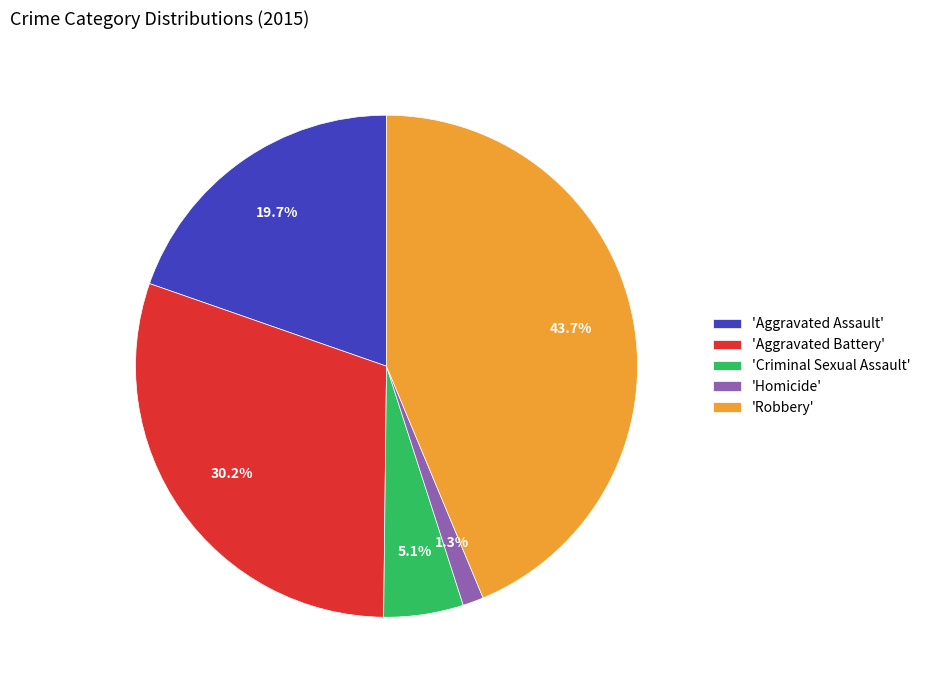

To the nearest percent, what is the difference between the largest and smallest slice percentages?

42%